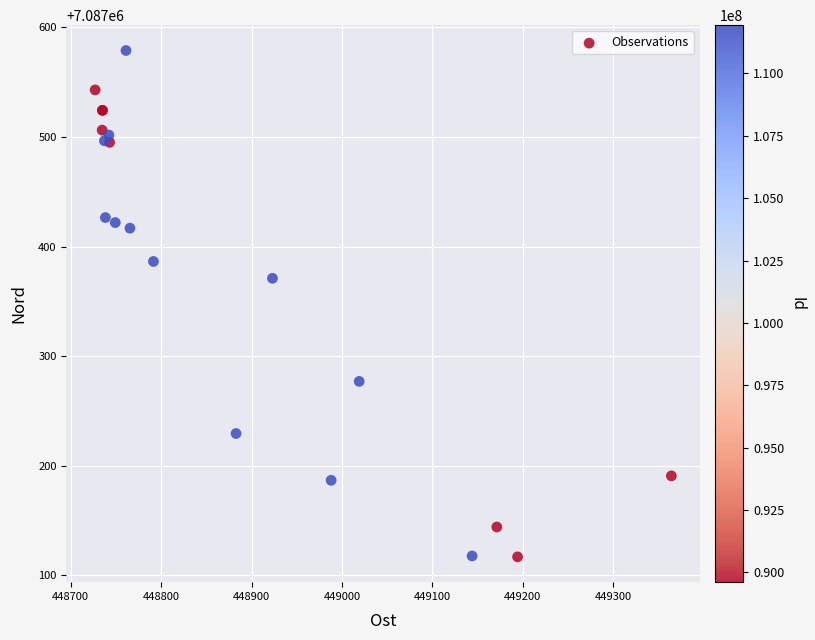

What Y value in the scatter plot is closest to 7087347?

7087371.0